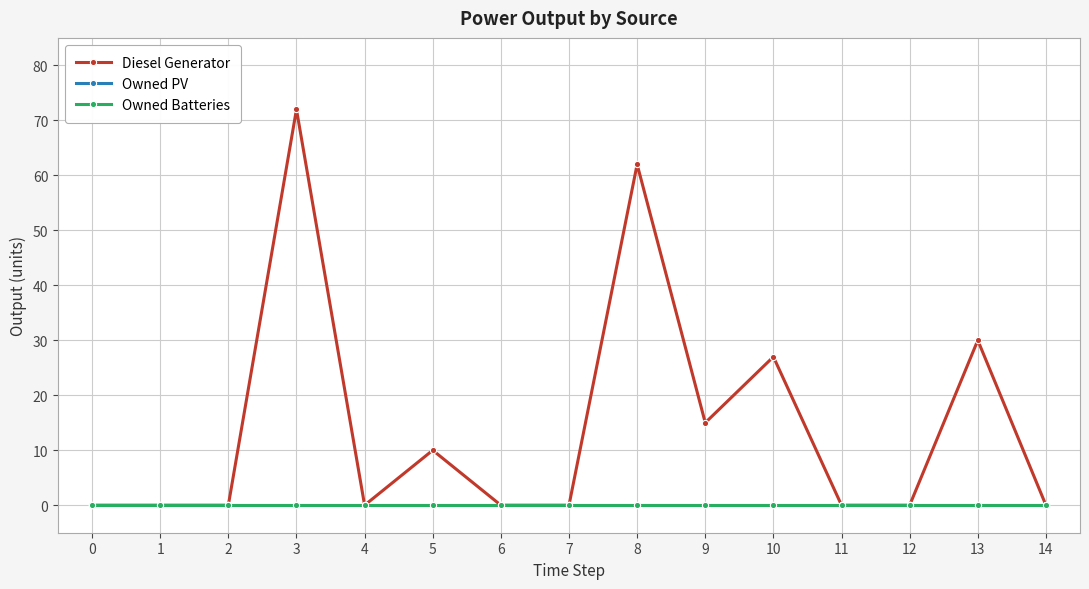

What value does the Diesel Generator series have at 13, to the nearest 5?

30